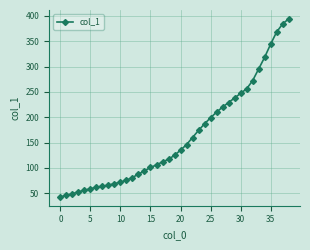

What is the smallest value displayed?

43